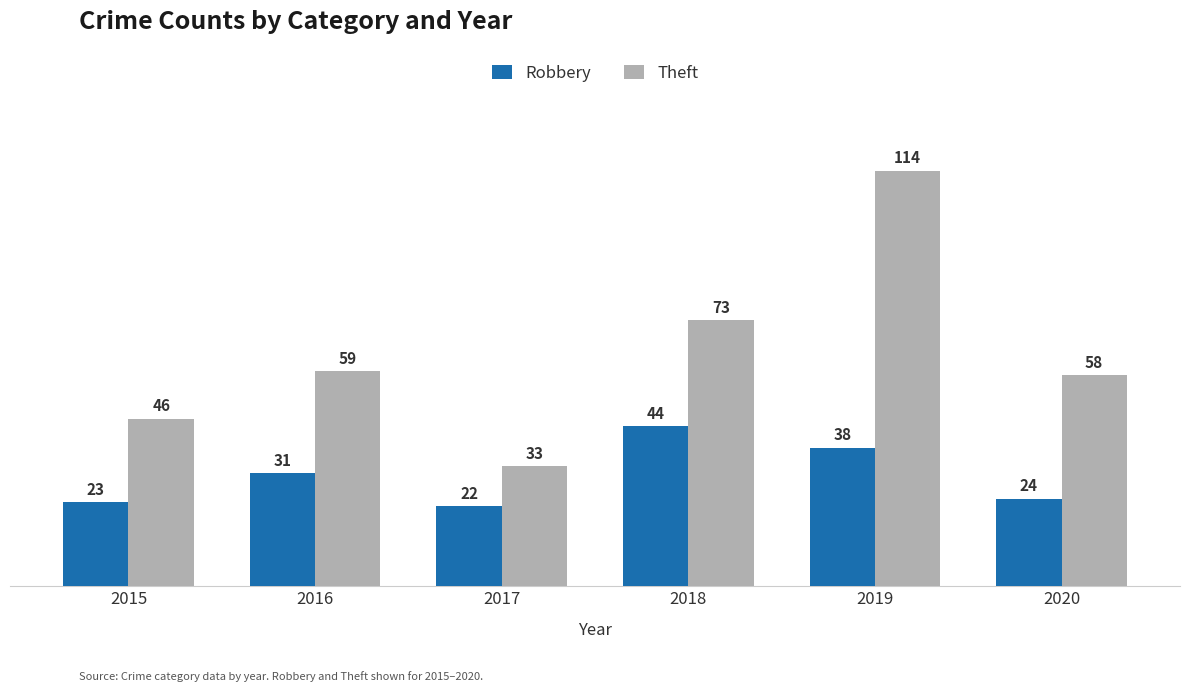

What is the difference between the highest and lowest values at 2018?

29